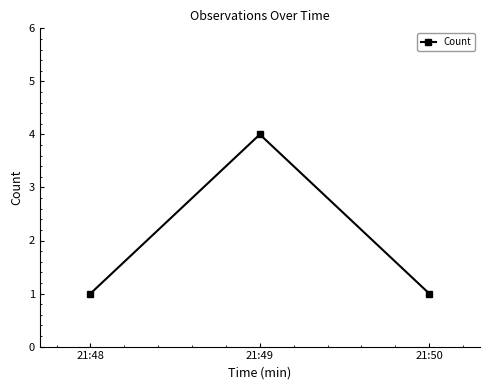

Is this an area chart (filled region under the line)?

No